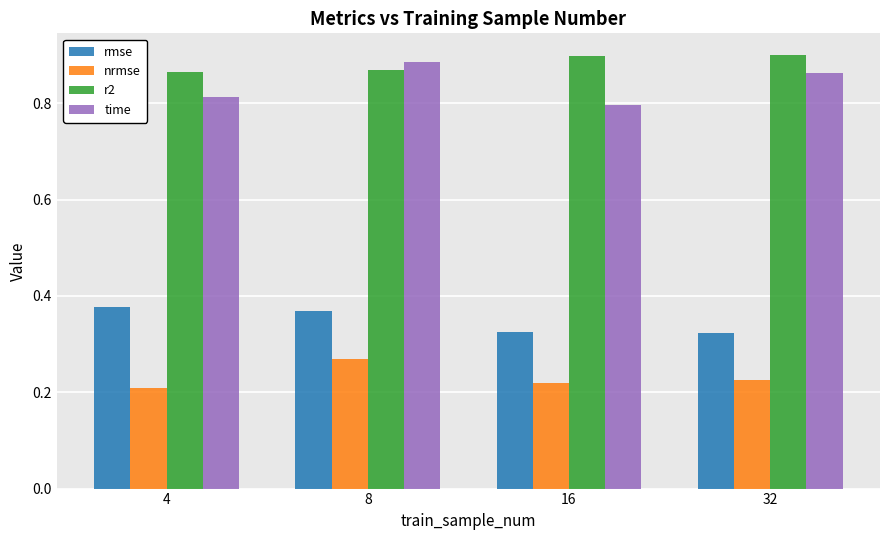

Count the rmse values in the range 0 to 1.

4